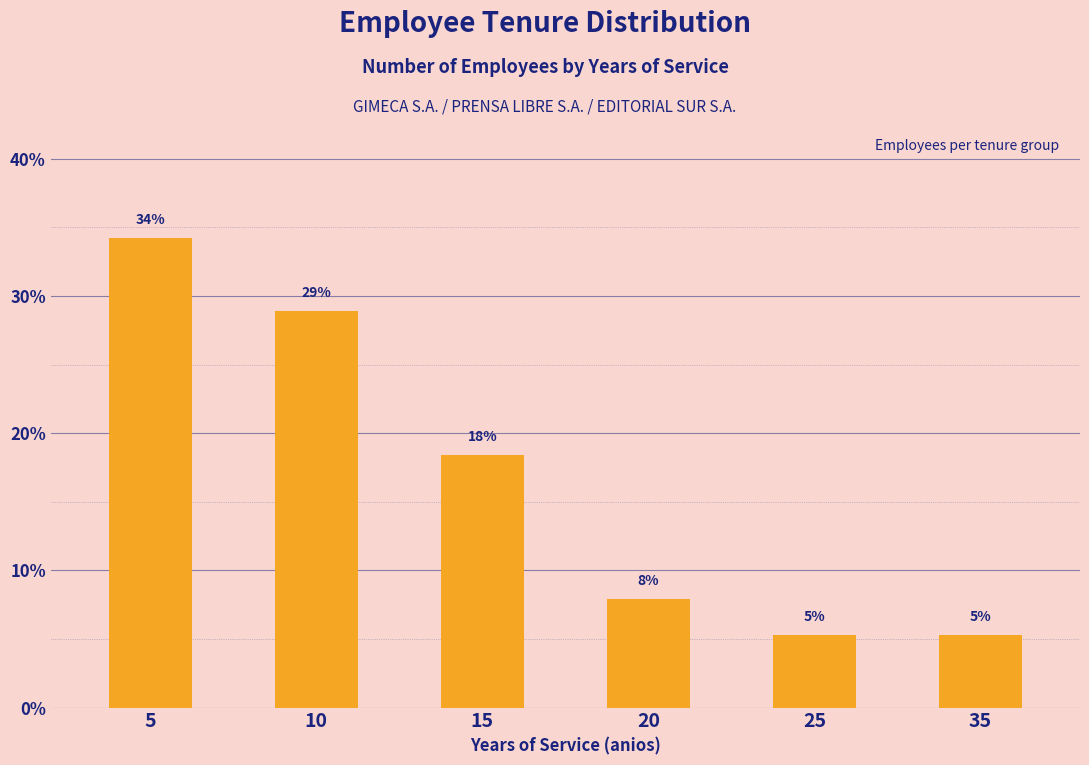

How many bars are there in total?

6